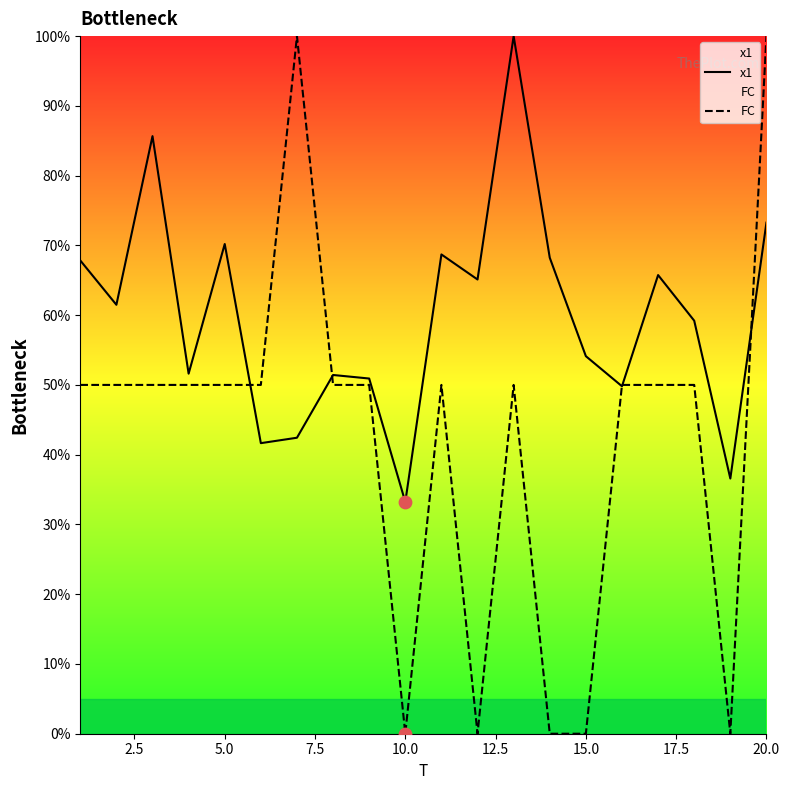

Which series contains the highest Y value?

x1